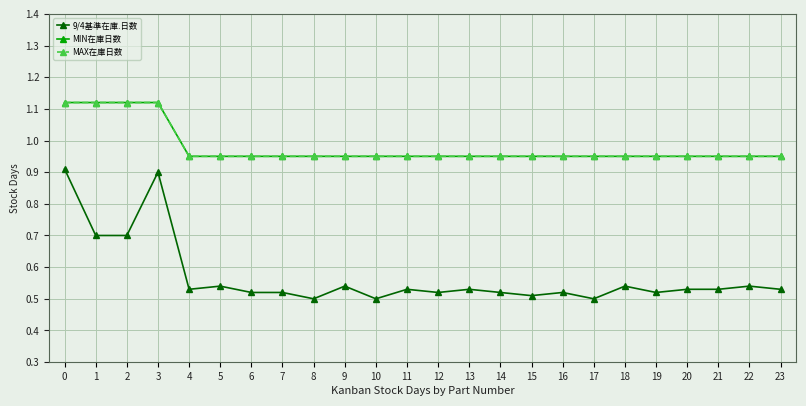

What is the spread (max minus min) of values at 12?

0.4